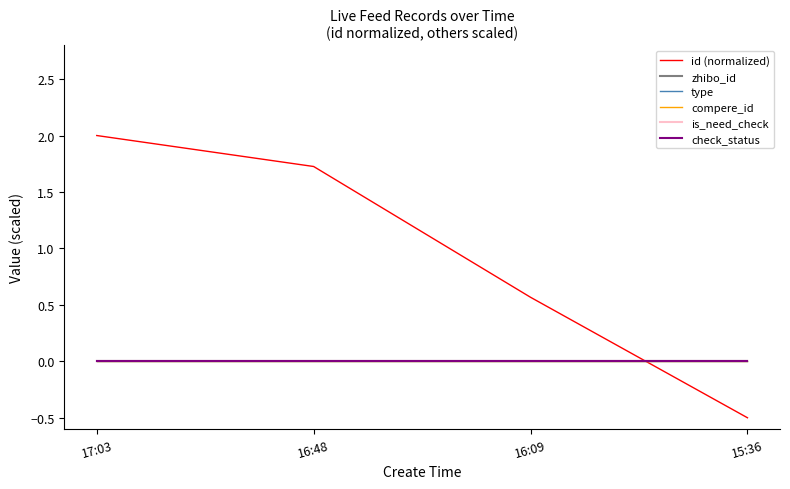

What is the value of the id (normalized) point at the 1st from the left?

2.0